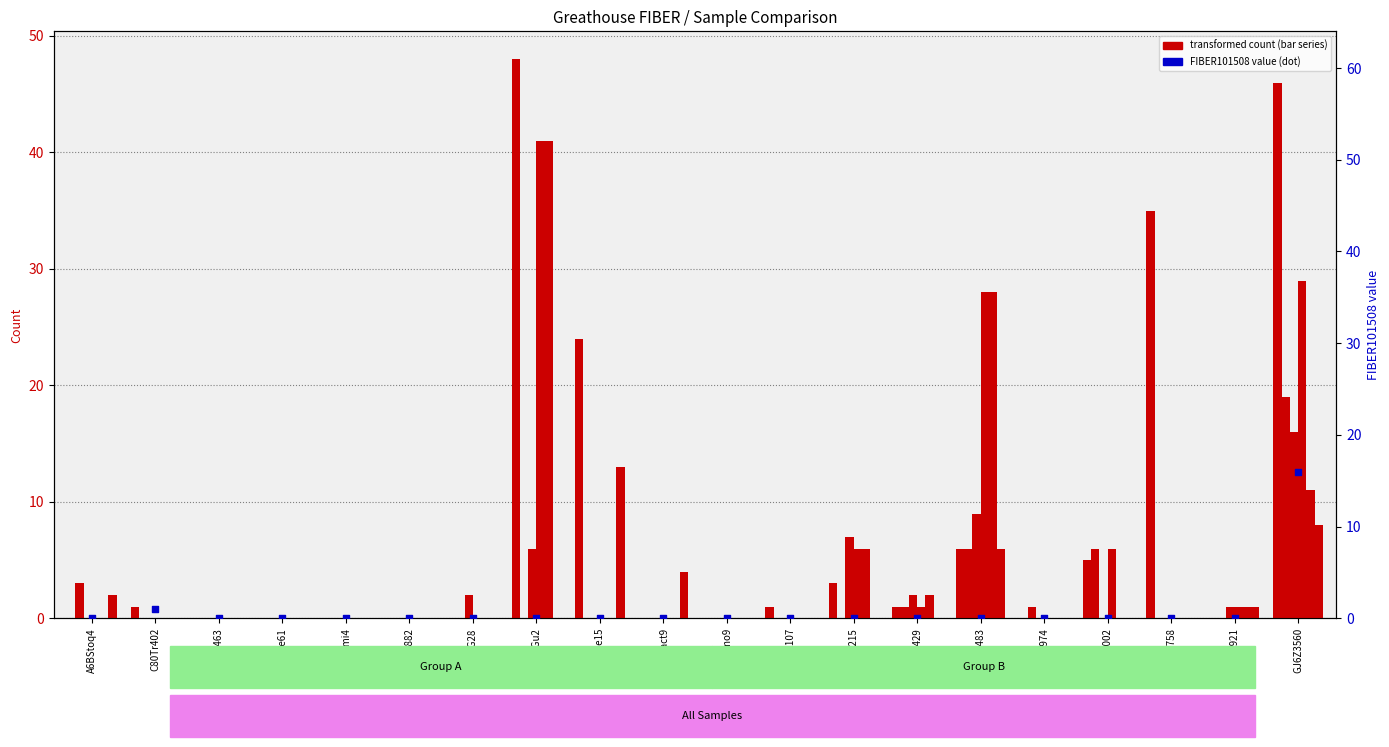

At how many categories does at least one series exceed 6?

6